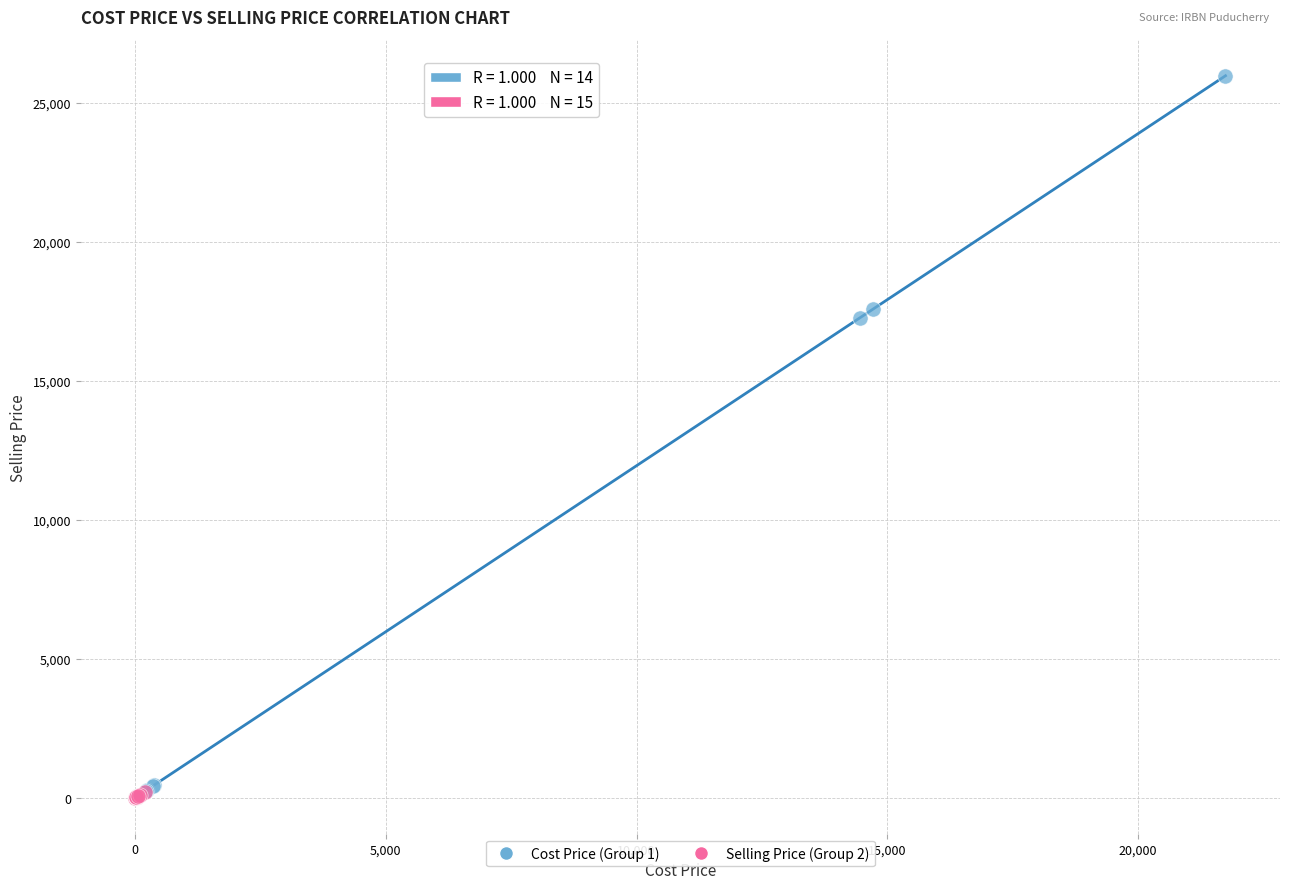

Which series has the widest spread of Y values?

Cost Price (Group 1)